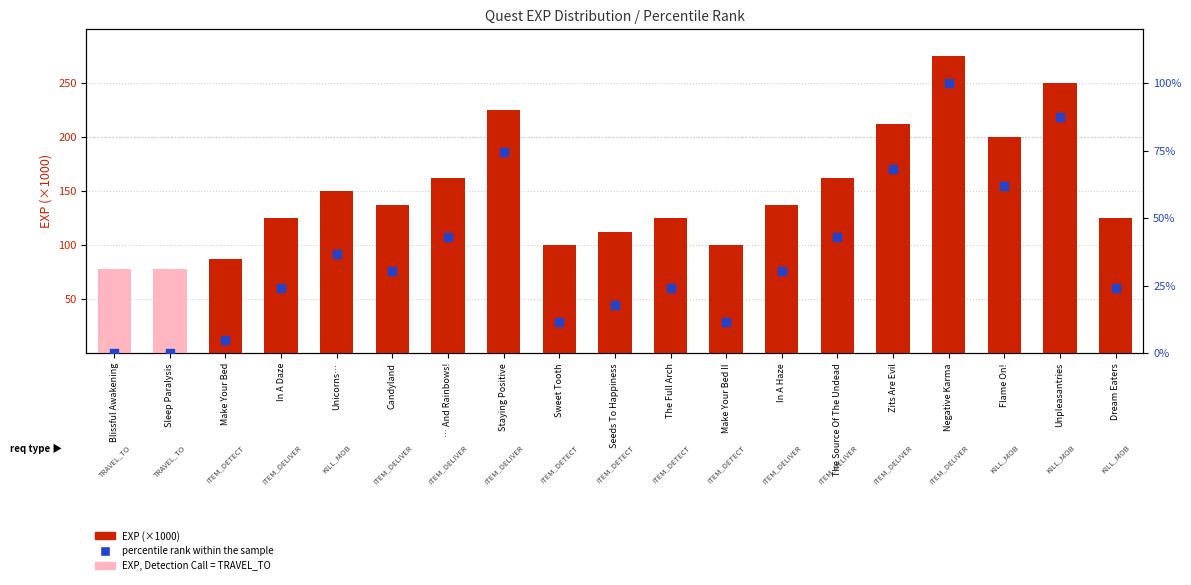

What are all the series names shown in the legend?

EXP (×1000), percentile rank within the sample